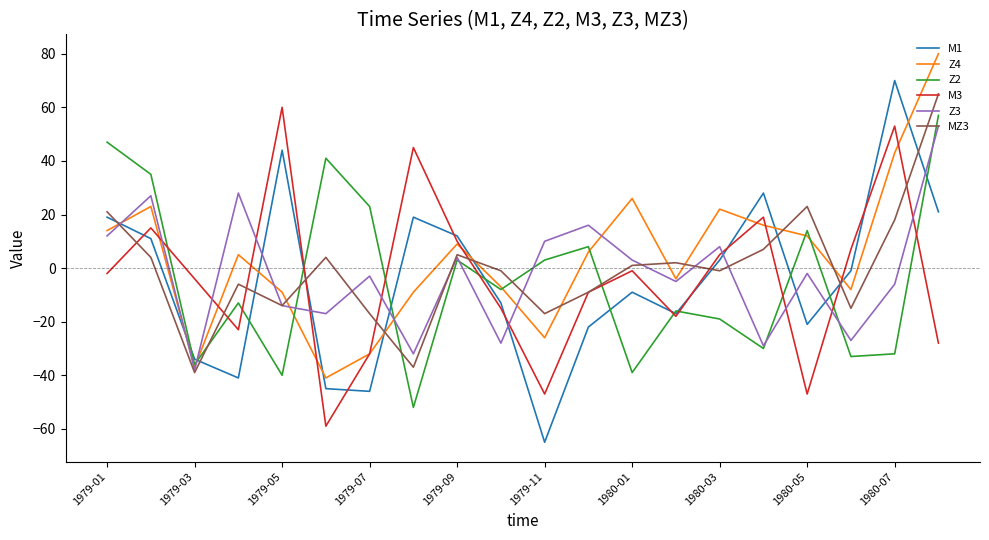

How many positive values does the Z3 series have?

9